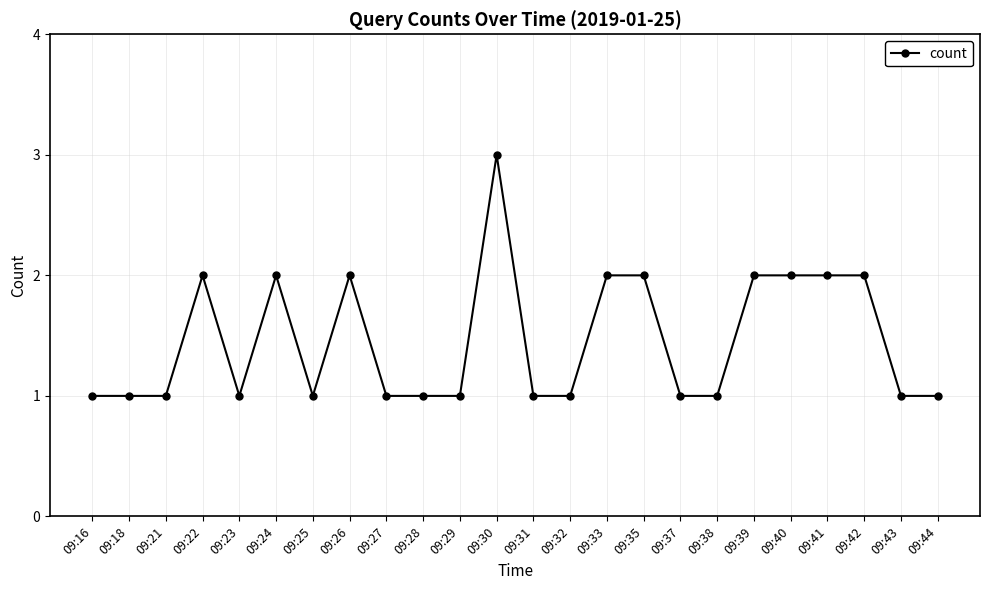

Count the number of data series in this chart.

1